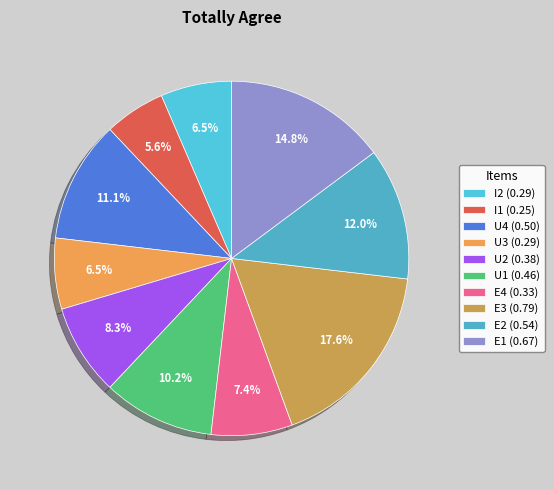

Rank the categories by value from lowest to highest.

I1, I2, U3, E4, U2, U1, U4, E2, E1, E3